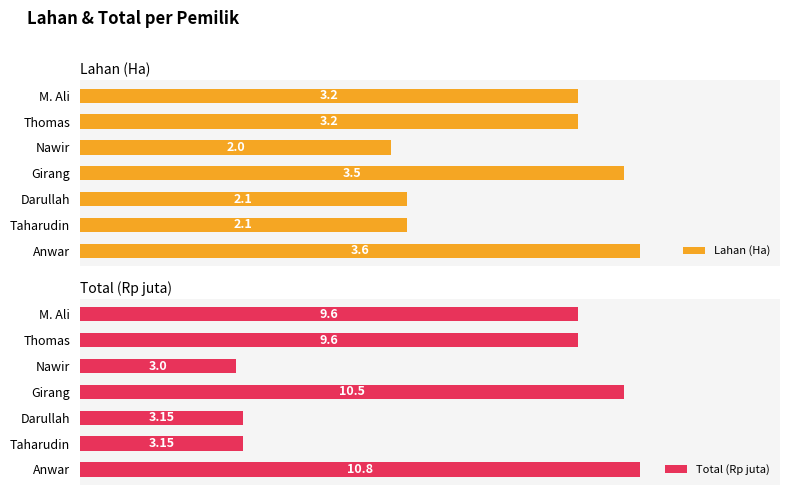

At which label is Lahan (Ha) closest to 2?

Nawir